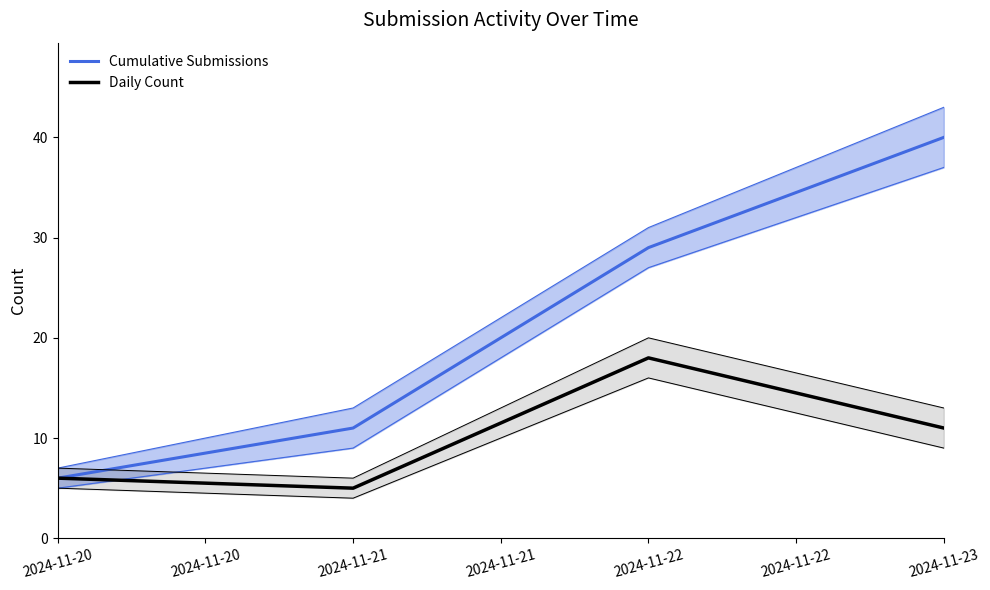

Between 2024-11-20 and 2024-11-23, which series saw the biggest shift?

Cumulative Submissions